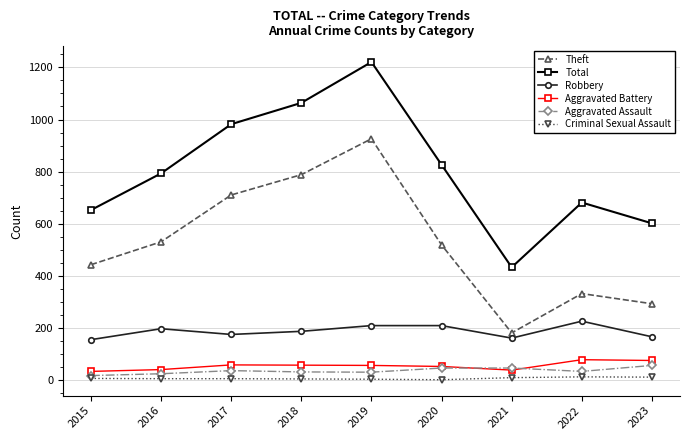

At which label does Total reach its minimum?

2021